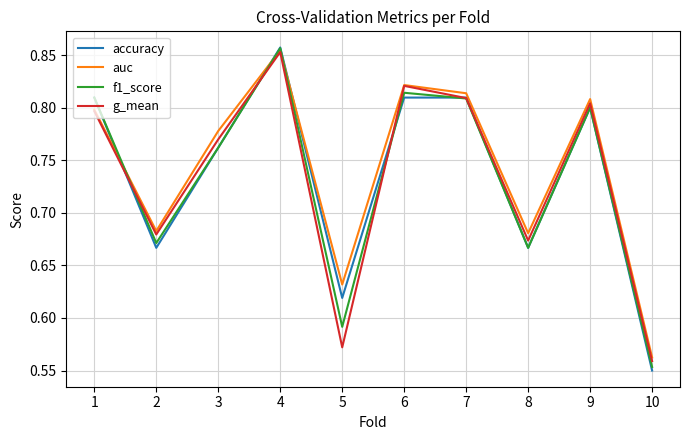

What is the difference between the maximum and minimum values in the accuracy series?

0.3